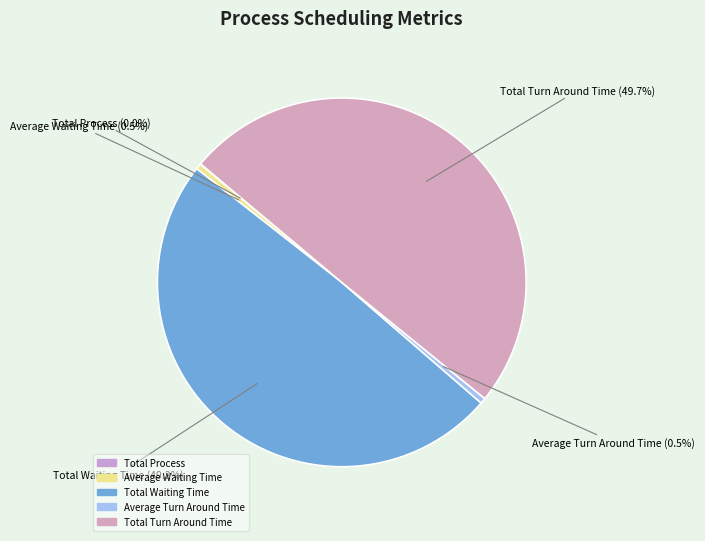

To the nearest percent, what is the difference between the Total Turn Around Time and Total Waiting Time slice percentages?

1%